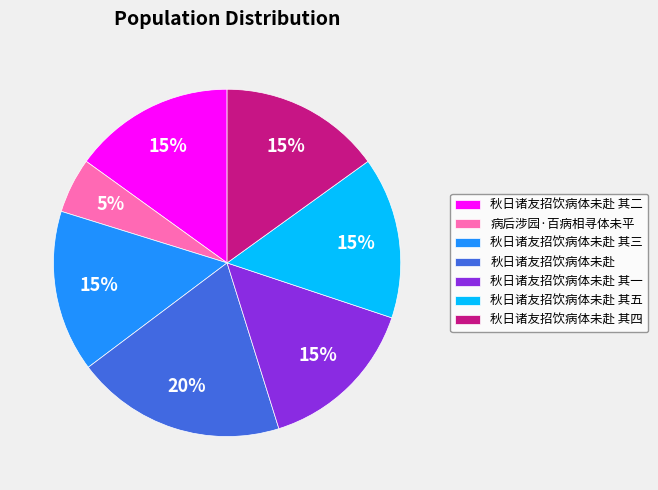

The 秋日诸友招饮病体未赴 其二 slice represents 10% of the pie. True or false?

False